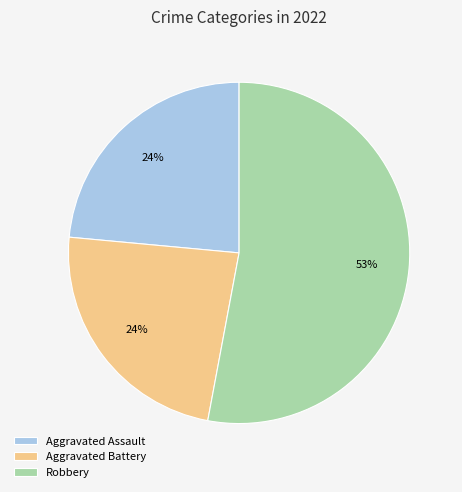

What percentage is the Aggravated Assault slice, to the nearest percent?

24%